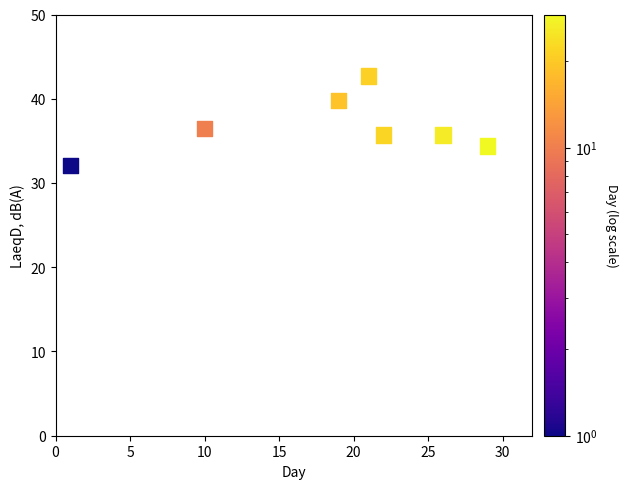

What is the range of Y values (max minus min)?

10.6